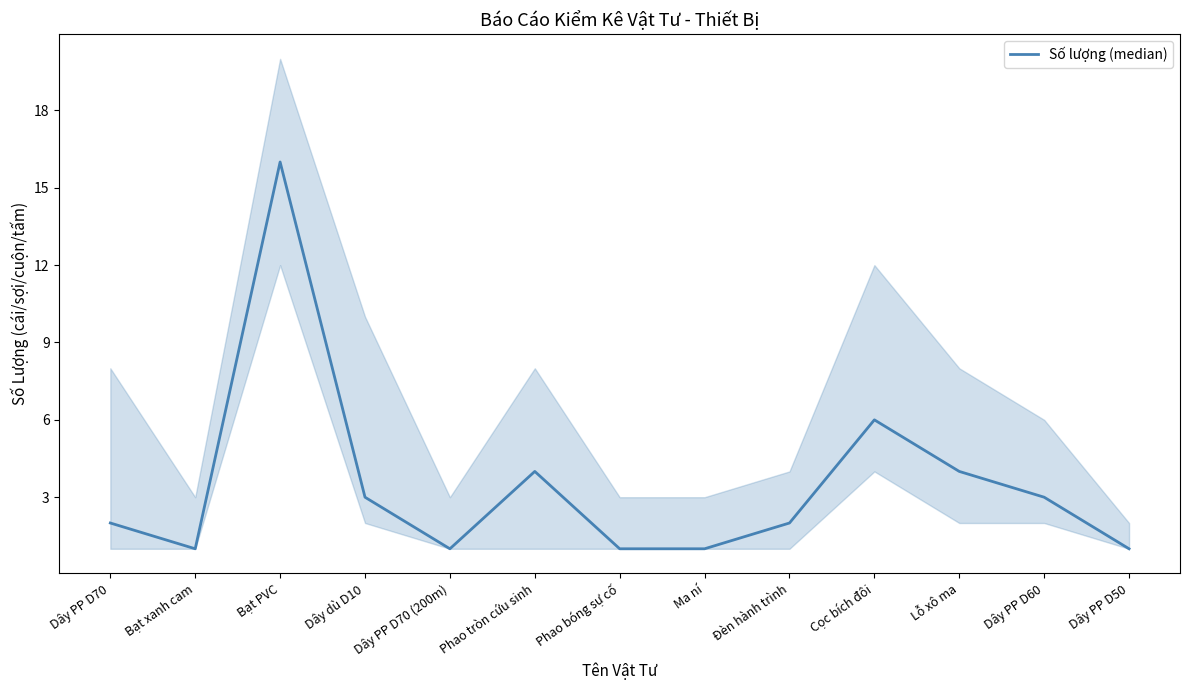

Reading right to left, extract all data points from this chart.

1	3	4	6	2	1	1	4	1	3	16	1	2